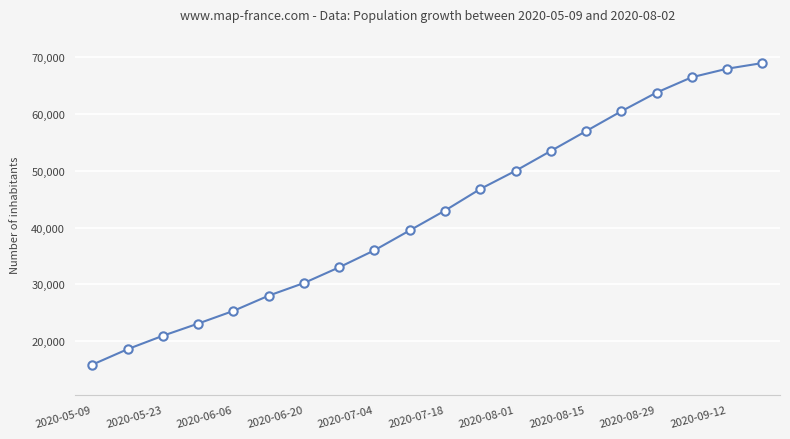

Is this an area chart (filled region under the line)?

No